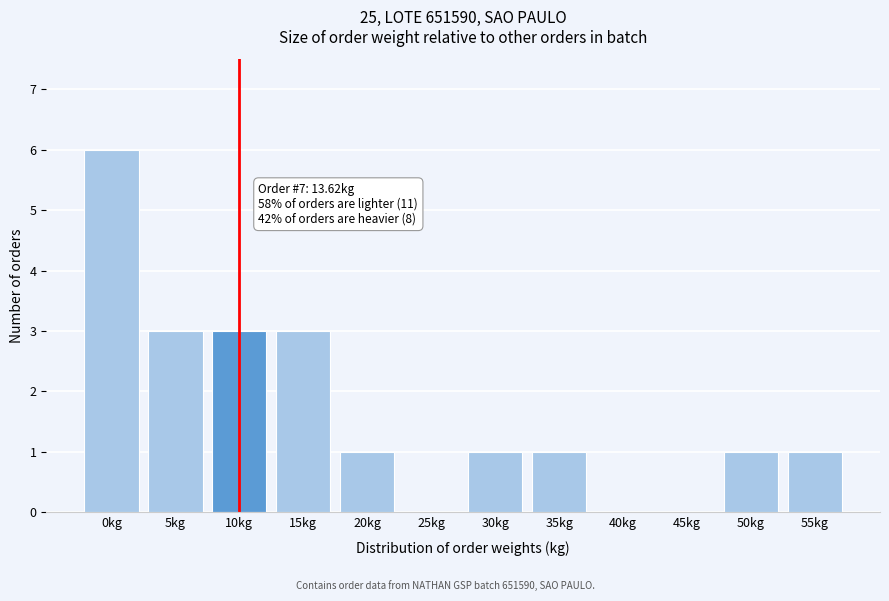

Reading left to right, what are all the values shown in this chart?

0kg=6	5kg=3	10kg=3	15kg=3	20kg=1	25kg=0	30kg=1	35kg=1	40kg=0	45kg=0	50kg=1	55kg=1